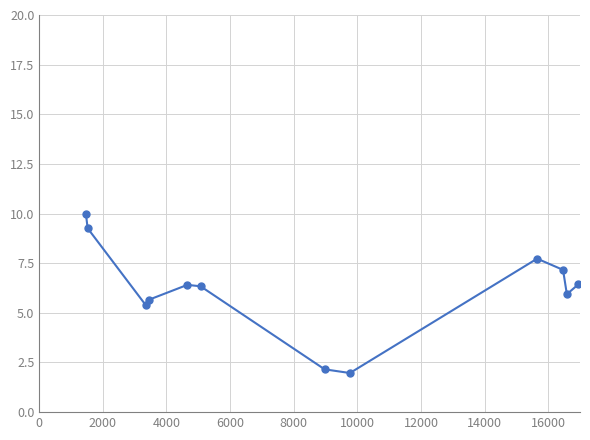

What is the minimum value shown in the chart?

2.0